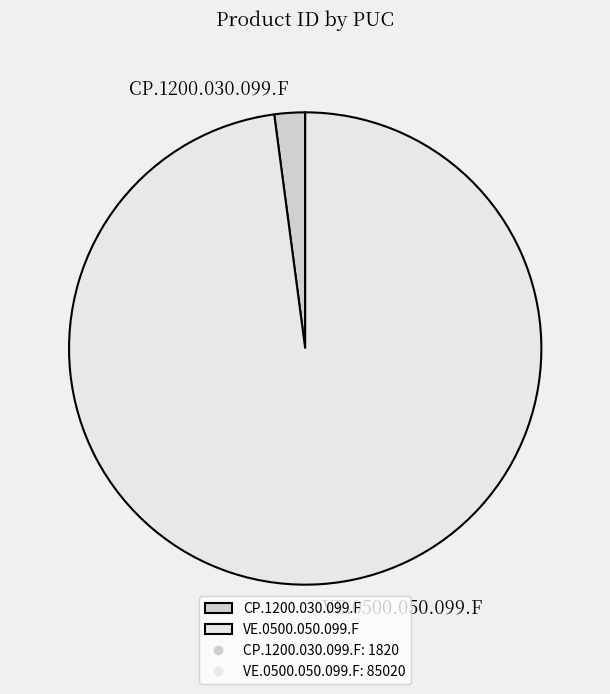

Rank the categories by value from lowest to highest.

CP.1200.030.099.F, VE.0500.050.099.F